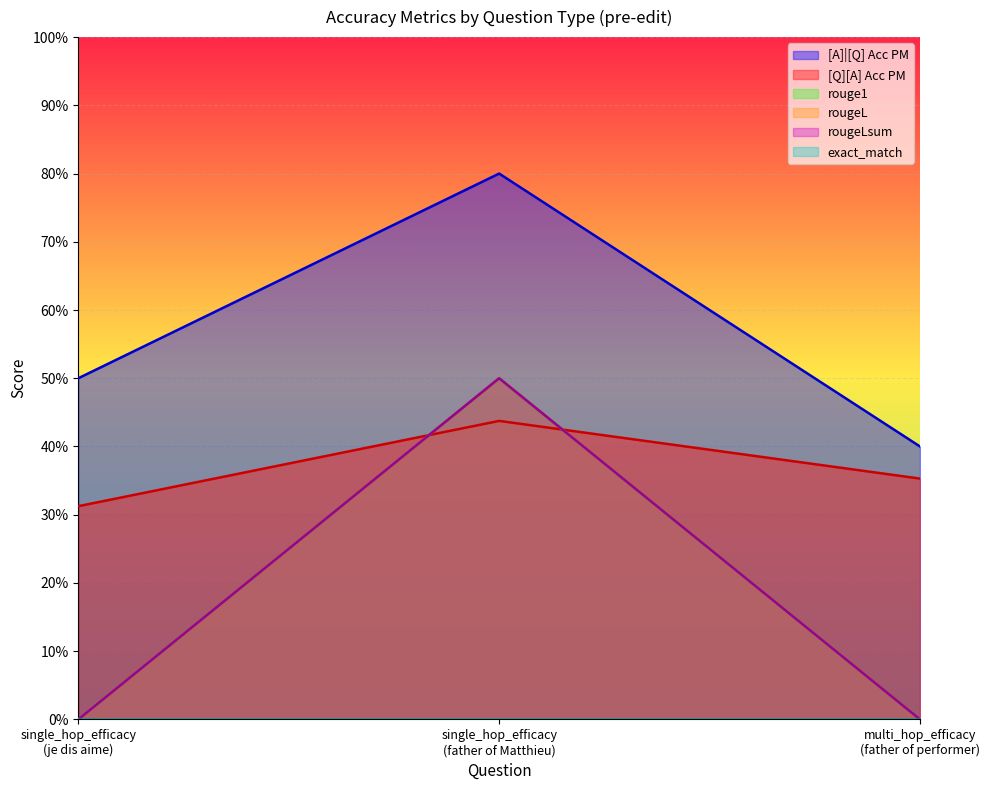

Is it true that rouge1 equals 0.2 at single_hop_efficacy
(father of Matthieu)?

False